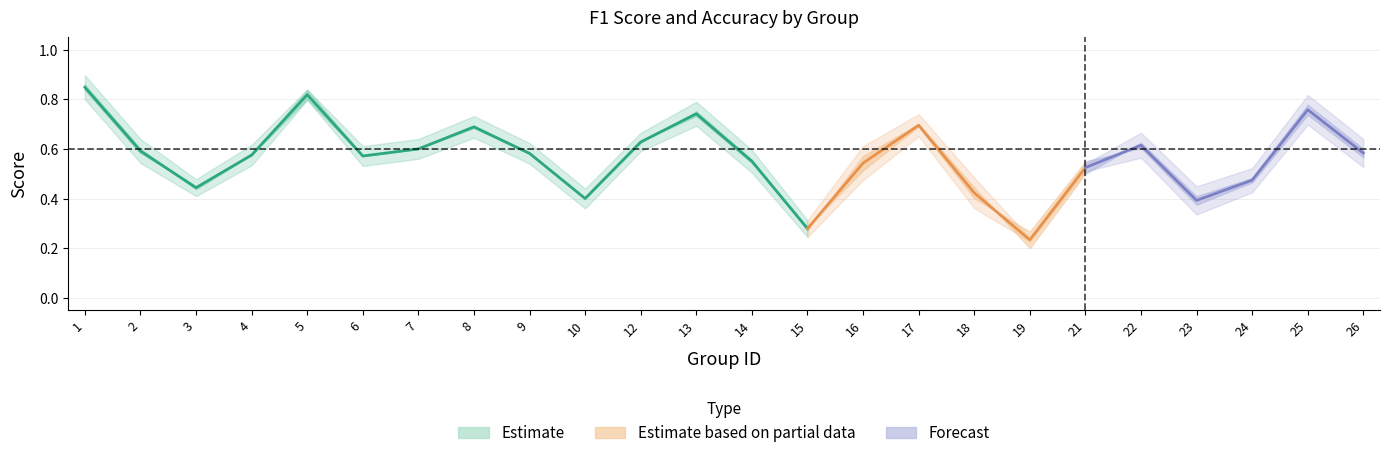

True or false: f1 and accuracy intersect in this chart.

True